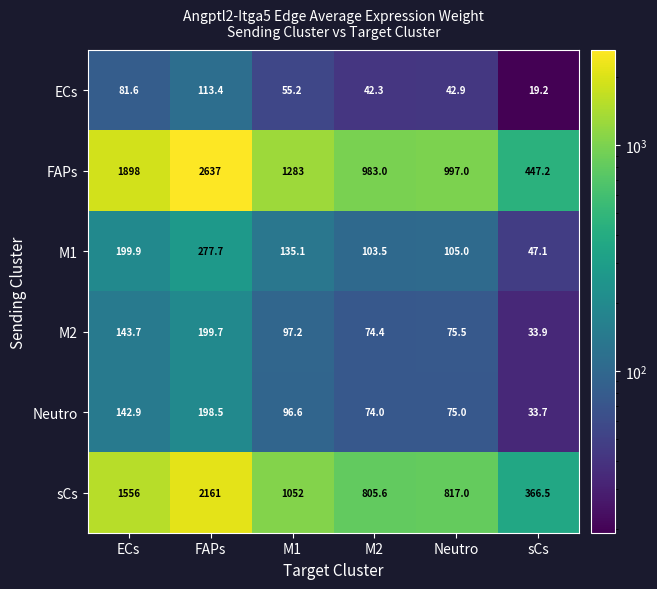

What is the sum of all sCs values?

6758.1